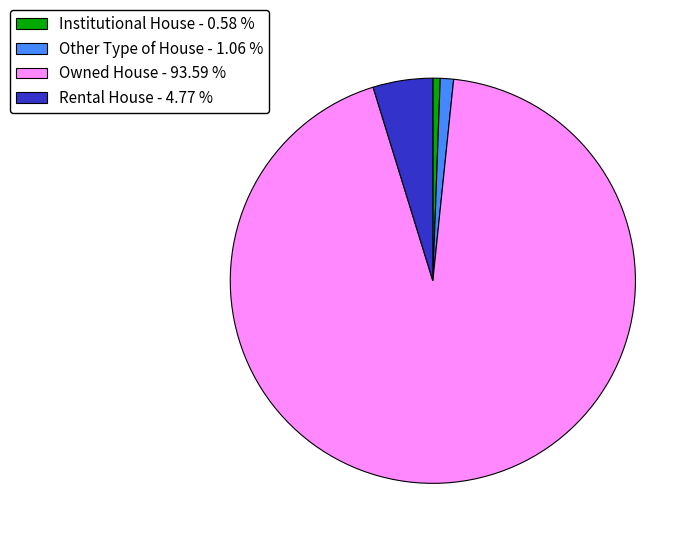

Combined, do Owned House - 93.59 % and Other Type of House - 1.06 % account for over 50%?

Yes